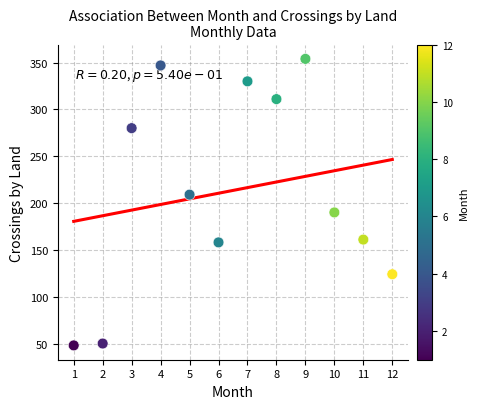

What is the average Y value?

214